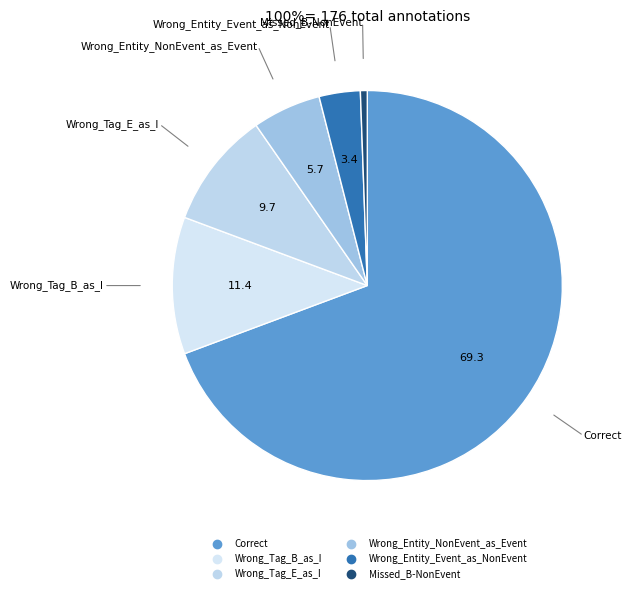

Count the number of slices in the pie.

6